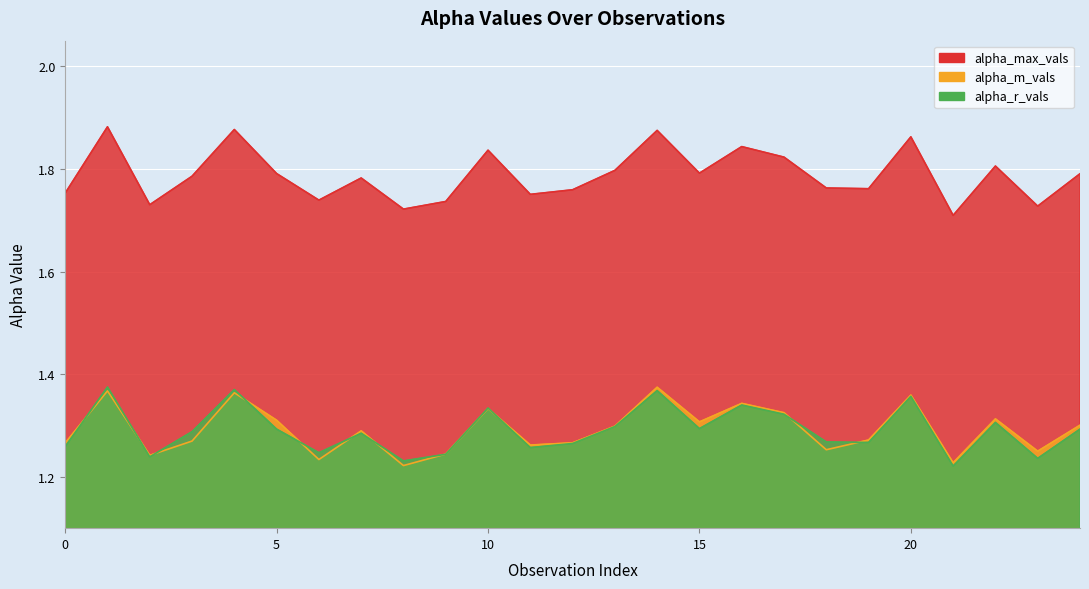

True or false: alpha_r_vals has a value of 0.8 at 24.

False